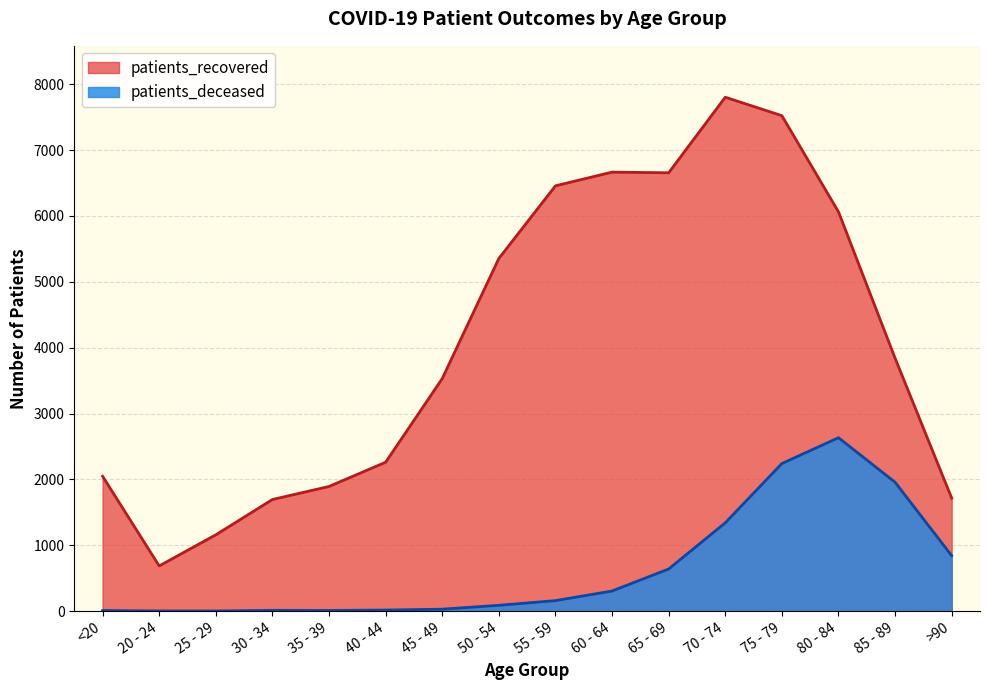

At which label does patients_recovered first exceed 3840?

50 - 54